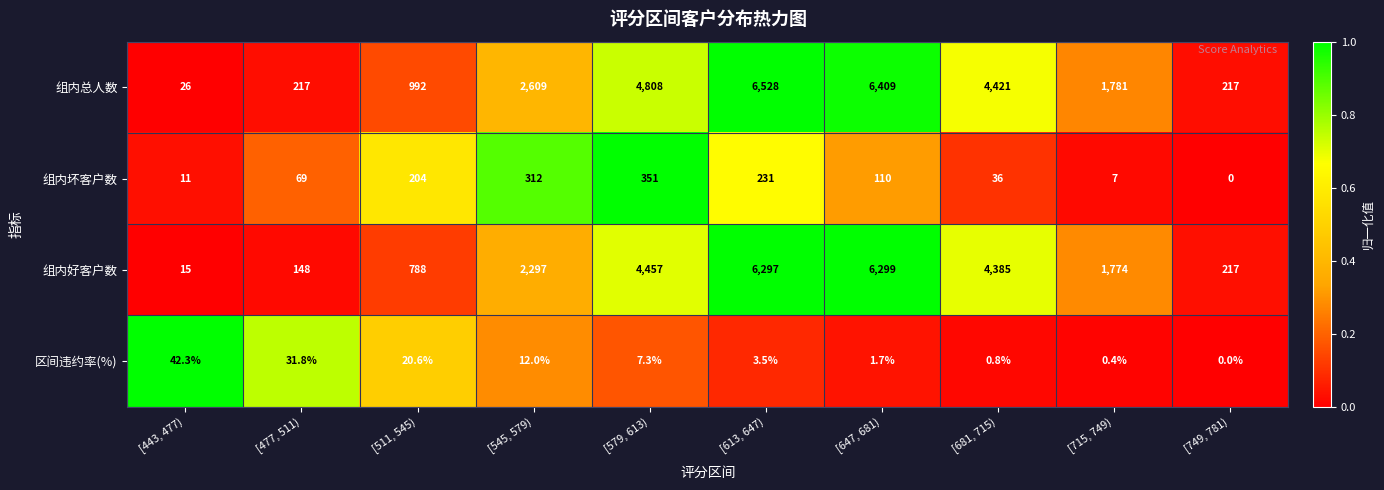

What is the total value across all series at [511, 545)?

2004.6